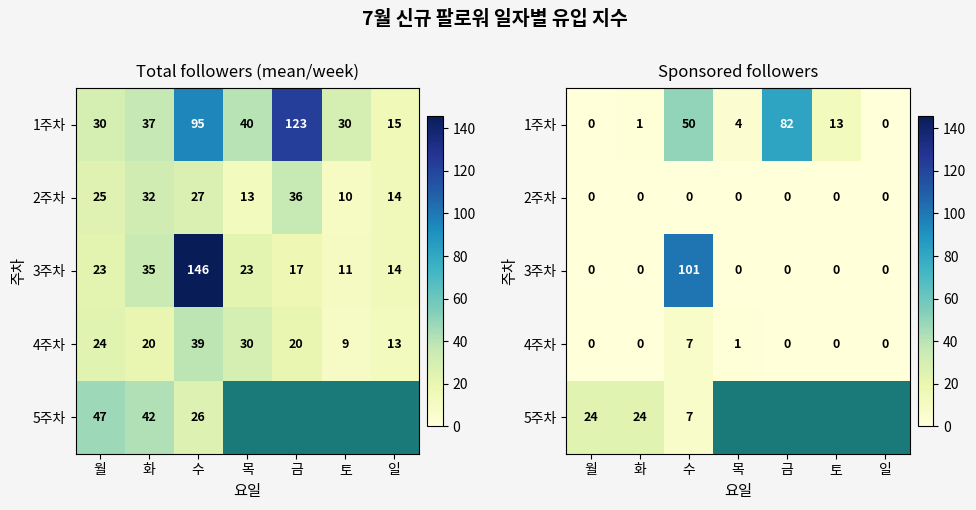

At which category is the sum across all series the highest?

수